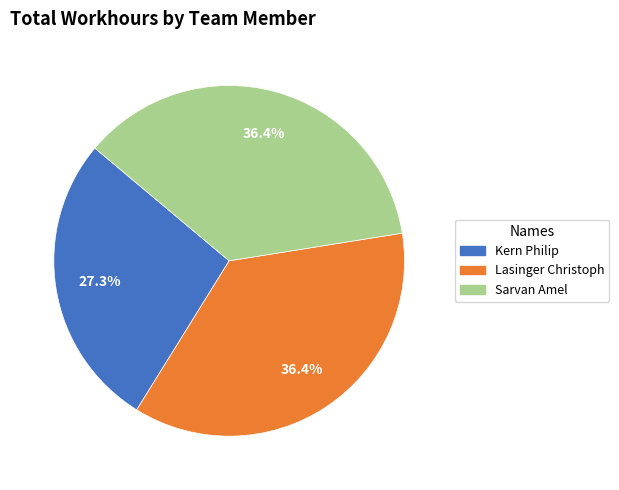

What percentage is NOT represented by Sarvan Amel?

63.6%